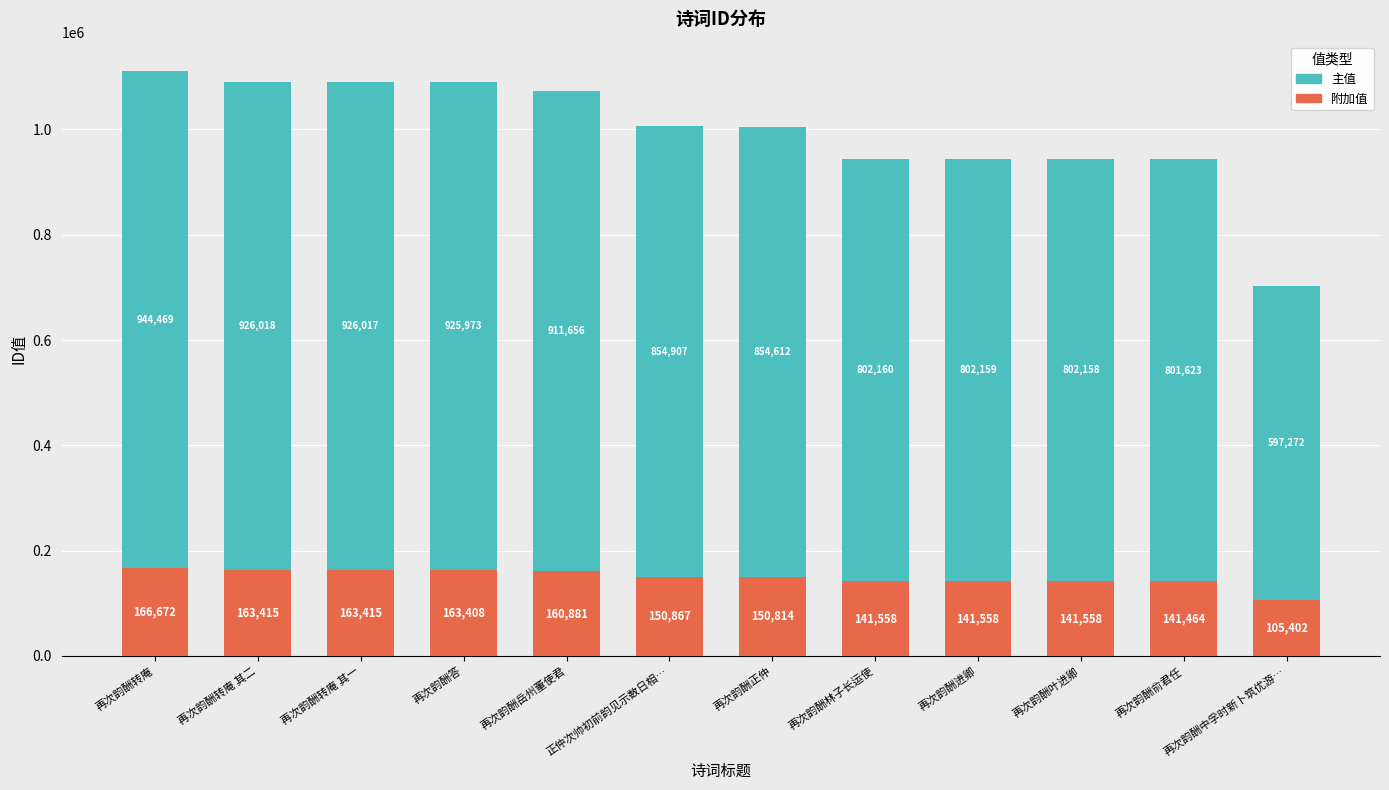

What is the lowest value of the 附加值 series?

105402